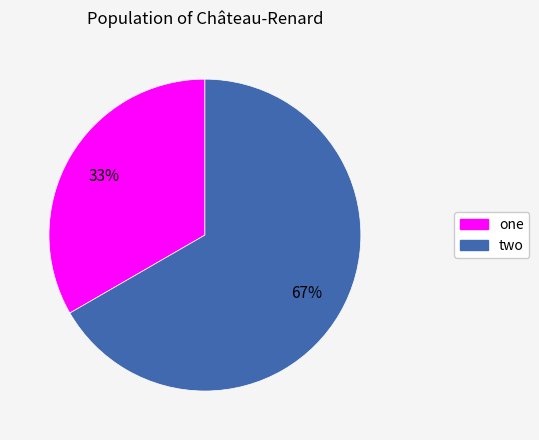

Is it true that one is 41% of the pie?

False